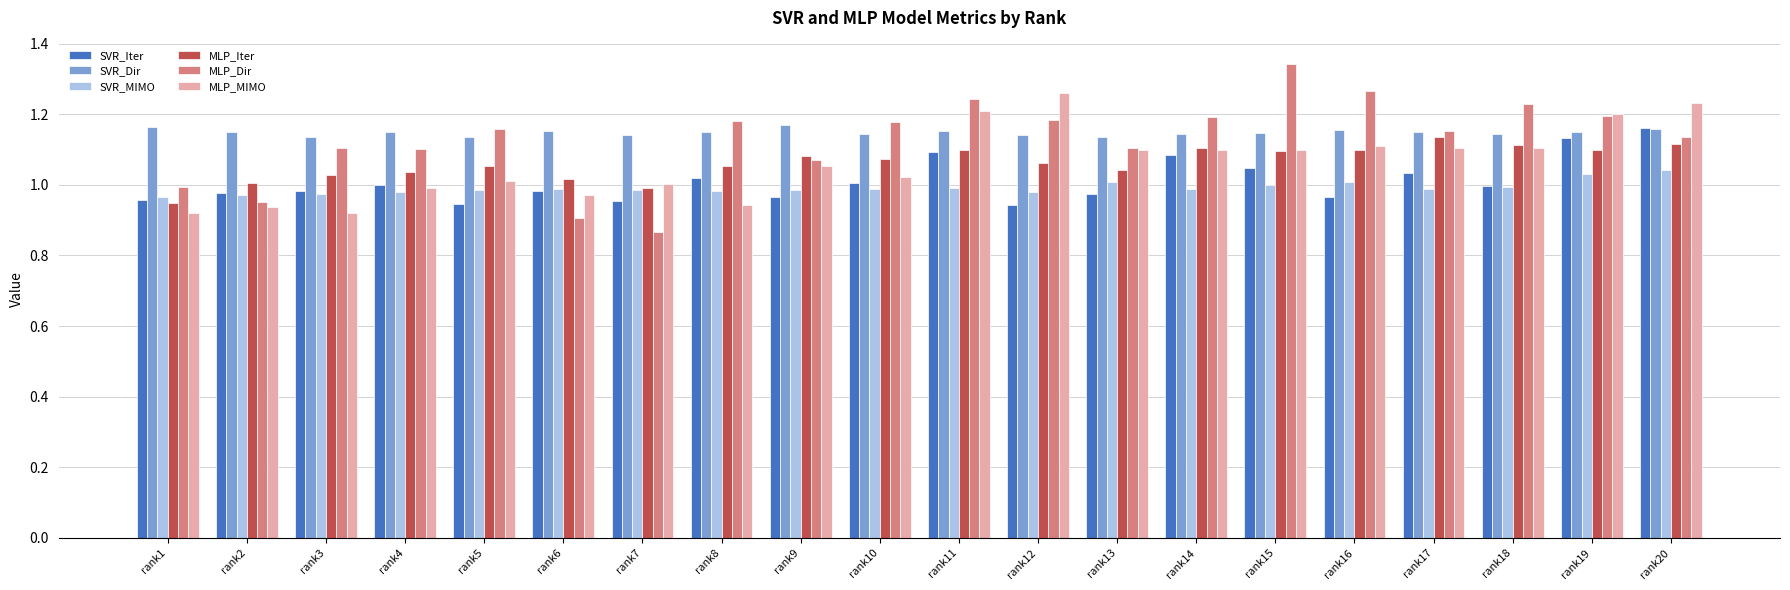

Is it true that MLP_MIMO equals 1.0 at rank4?

True